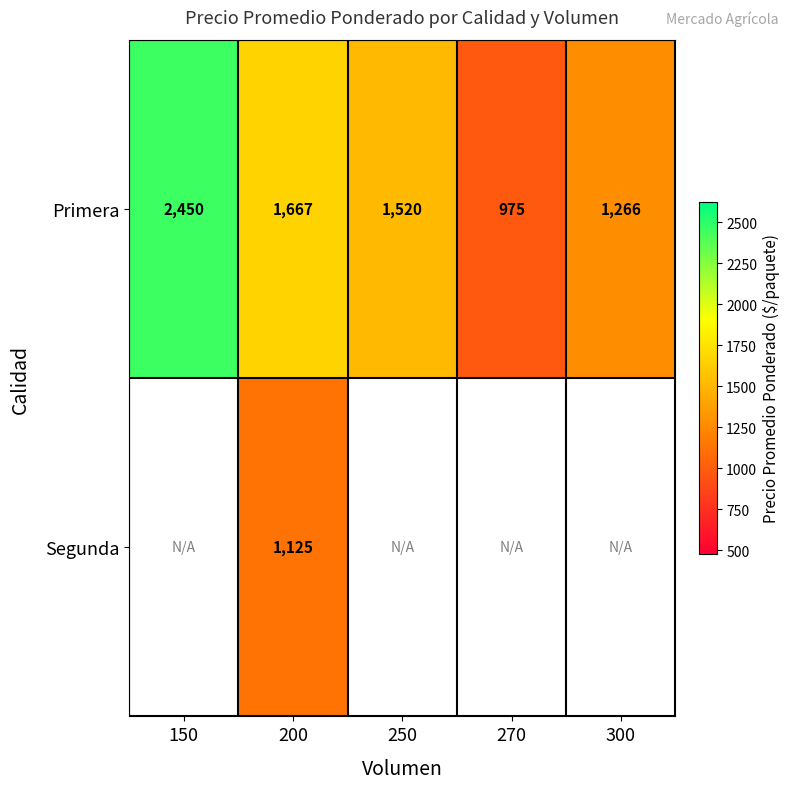

At which label does Primera reach its peak?

150